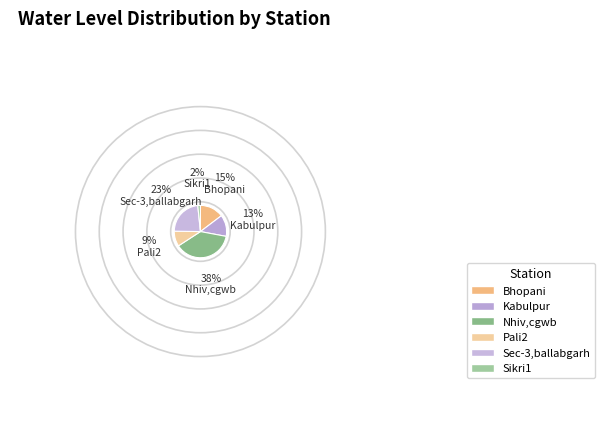

How many slices are in this pie chart?

6